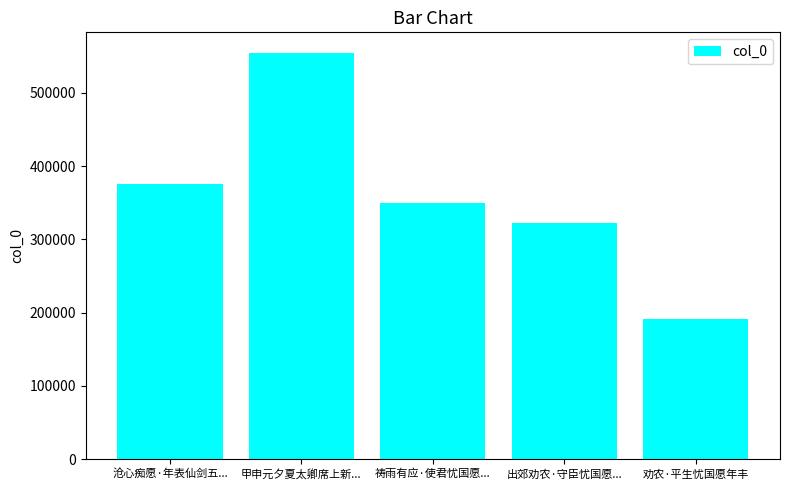

True or false: the data shows 321801 at 出郊劝农·守臣忧国愿....

True